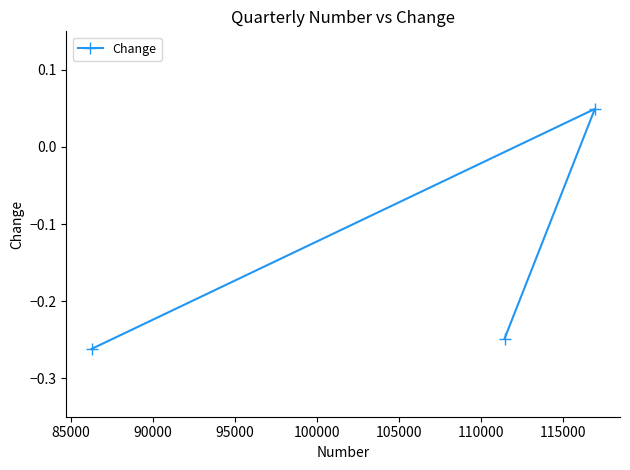

How many negative values are there?

2